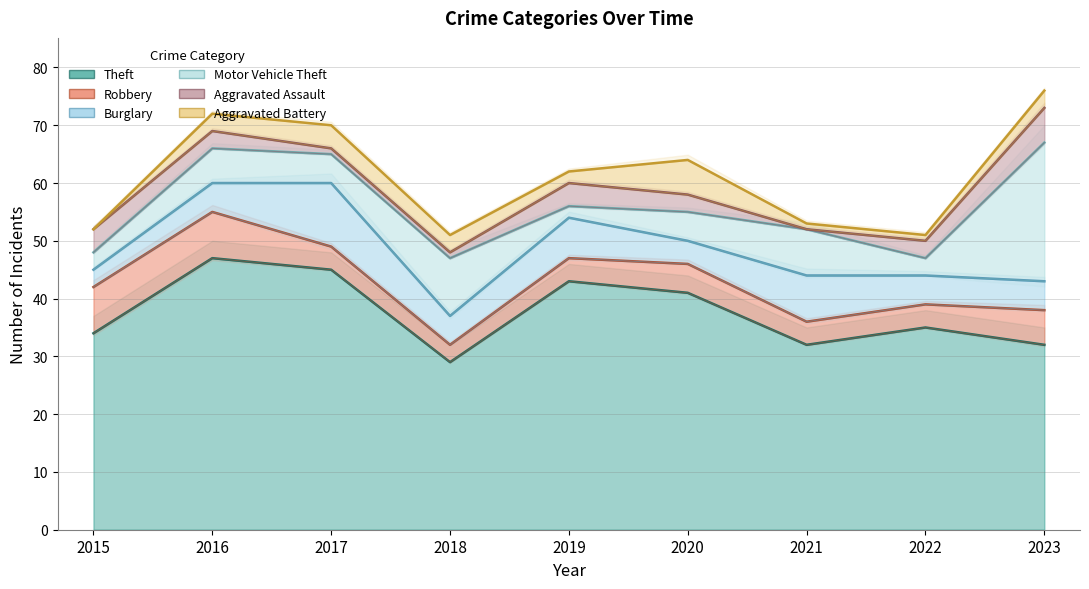

True or false: Theft and Aggravated Battery cross at least once.

False